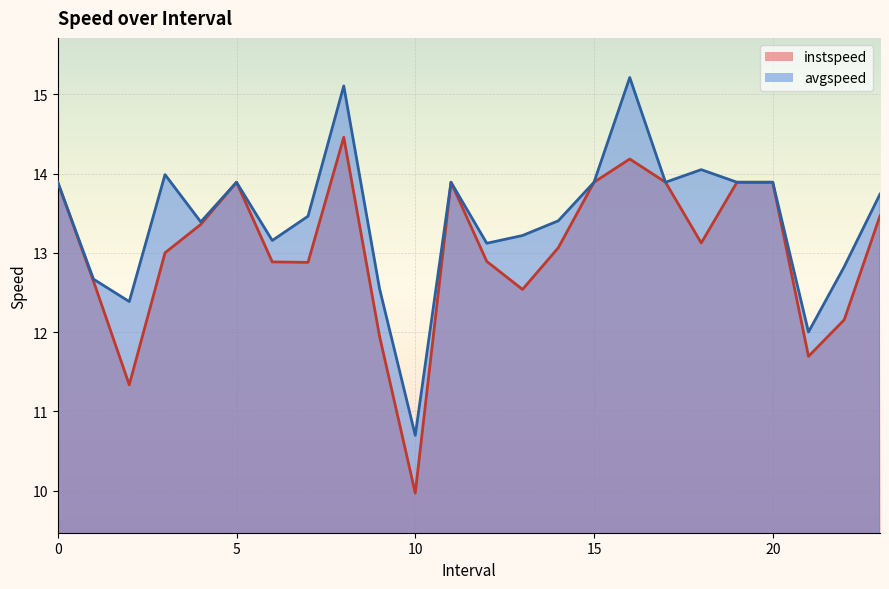

Which category has the highest value across all series?

16.0